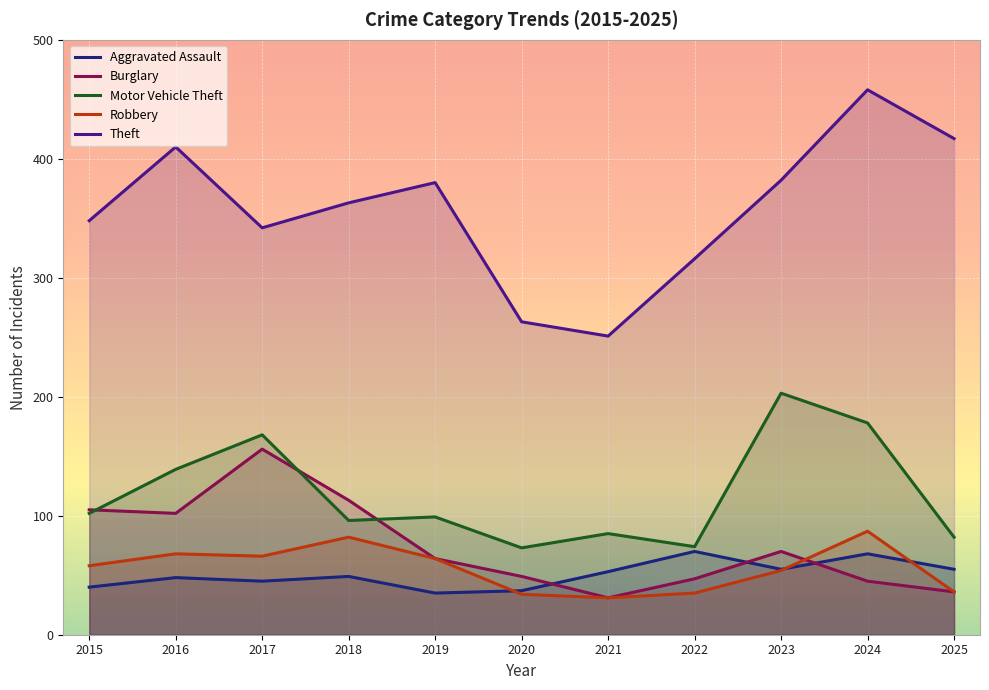

How many values in the Motor Vehicle Theft series exceed 99?

5